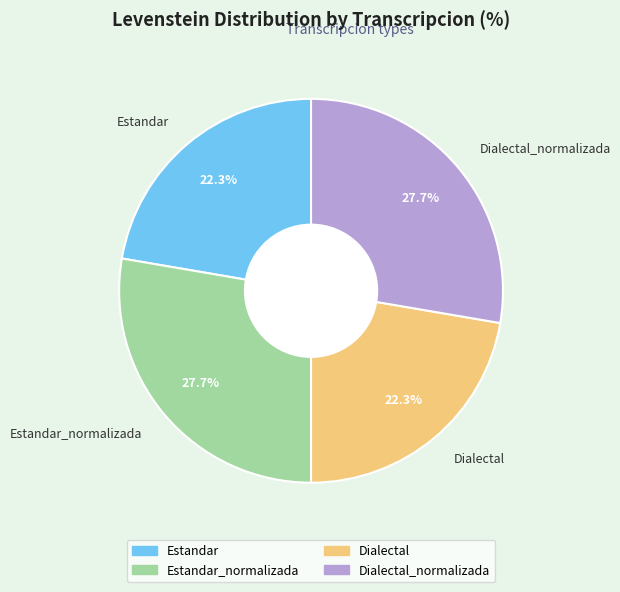

Is there a majority slice in this chart?

No